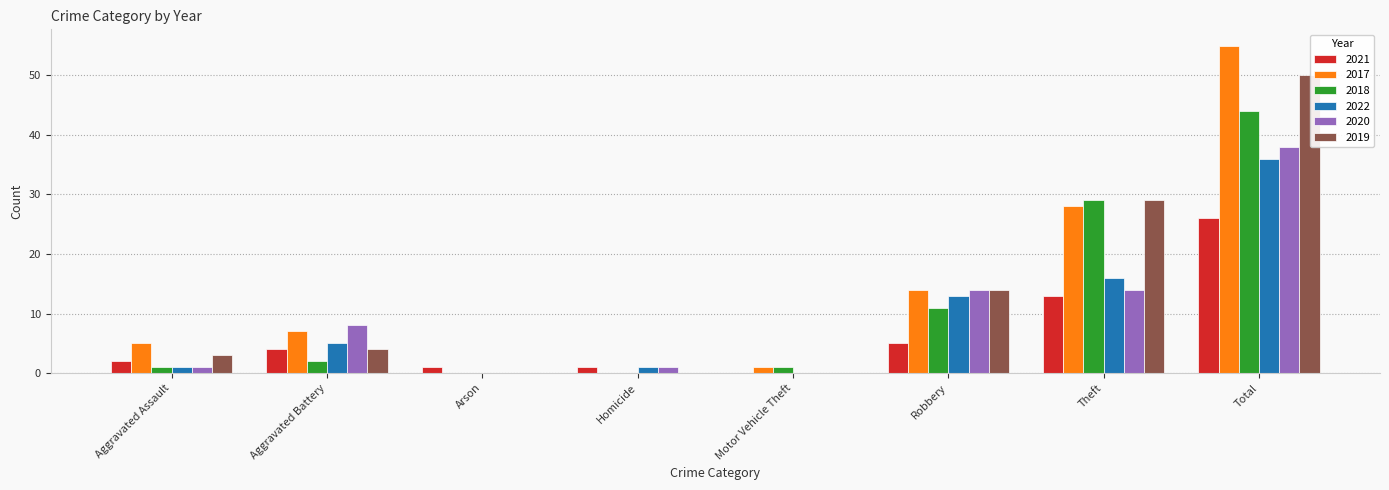

What is the maximum value for 2017?

55